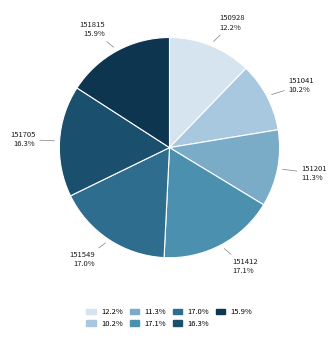

How many segments does this pie chart have?

7